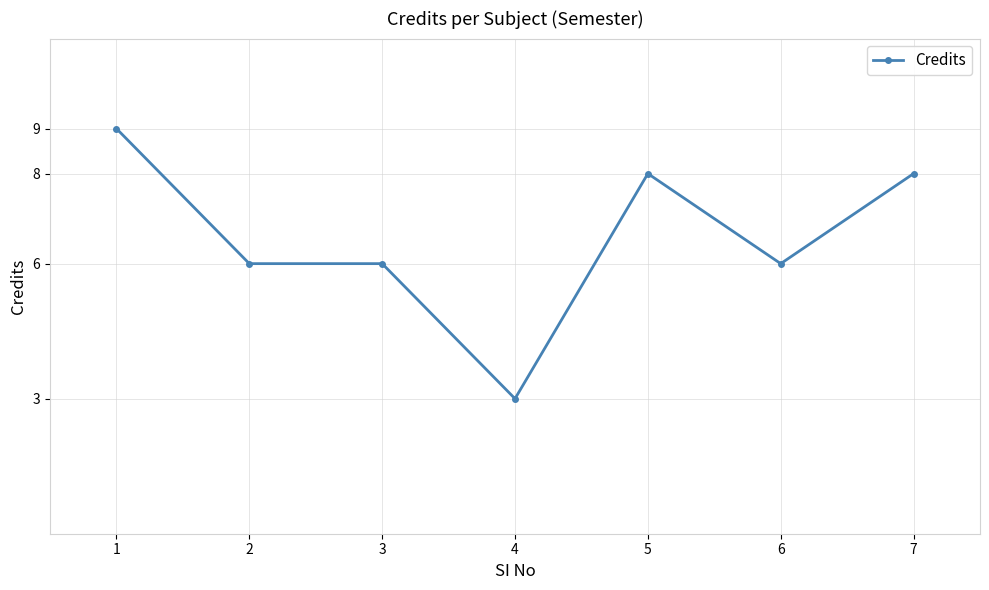

What is the greatest value displayed?

9